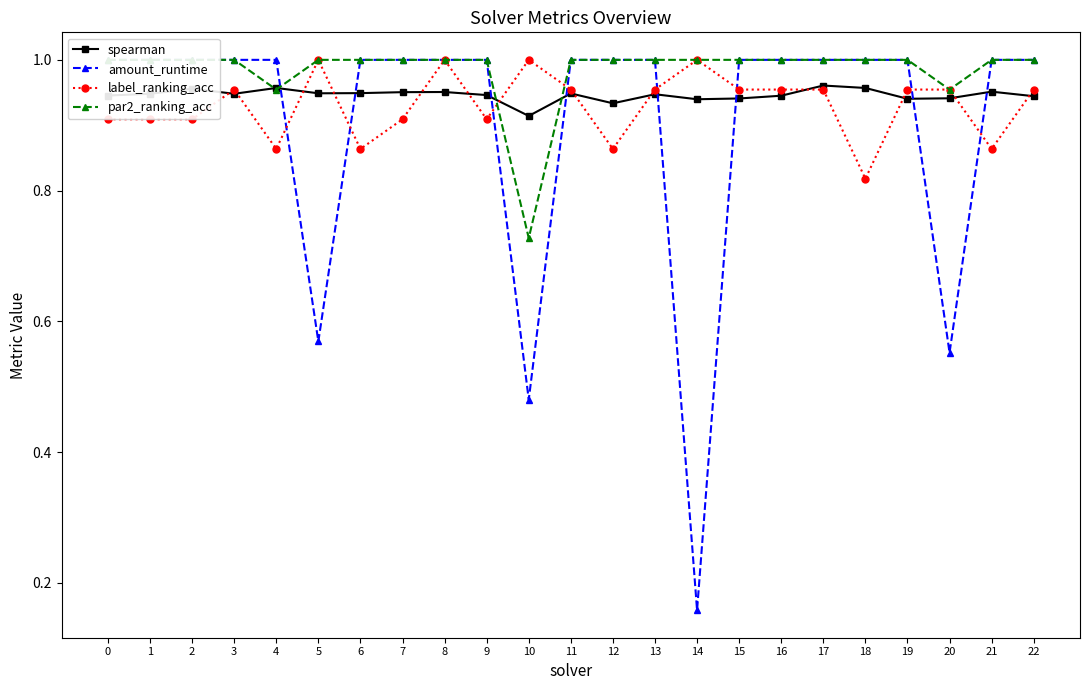

How many times do par2_ranking_acc and amount_runtime cross each other?

1